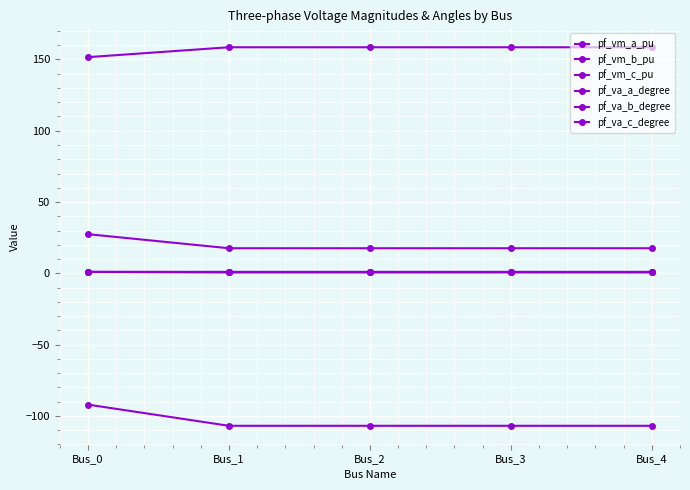

How many data points does each series have?

5